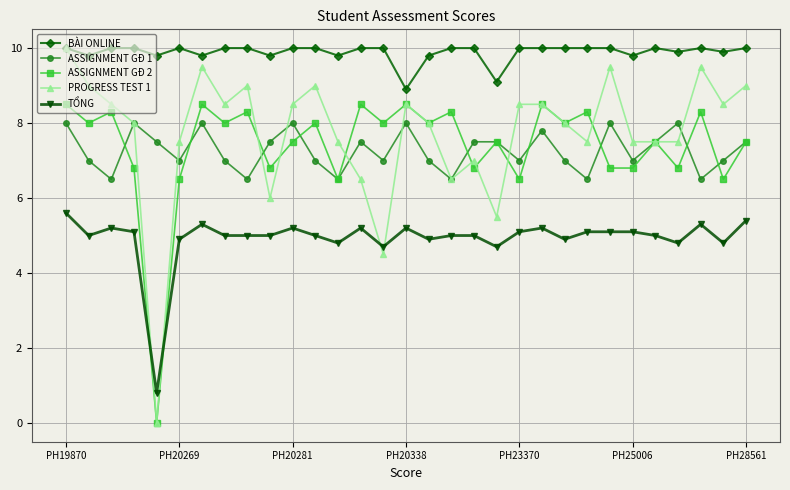

True or false: TỔNG and BÀI ONLINE intersect in this chart.

False